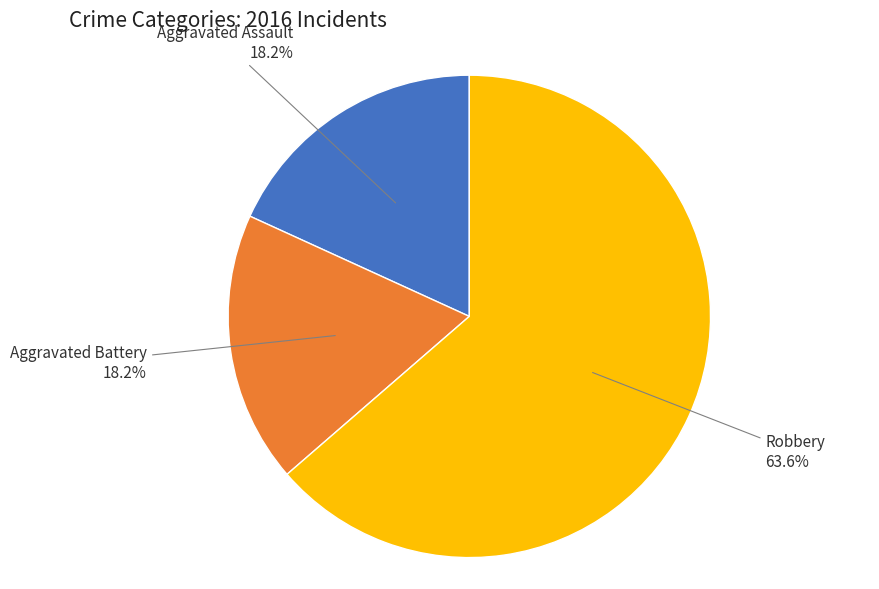

Which slice is the largest?

Robbery